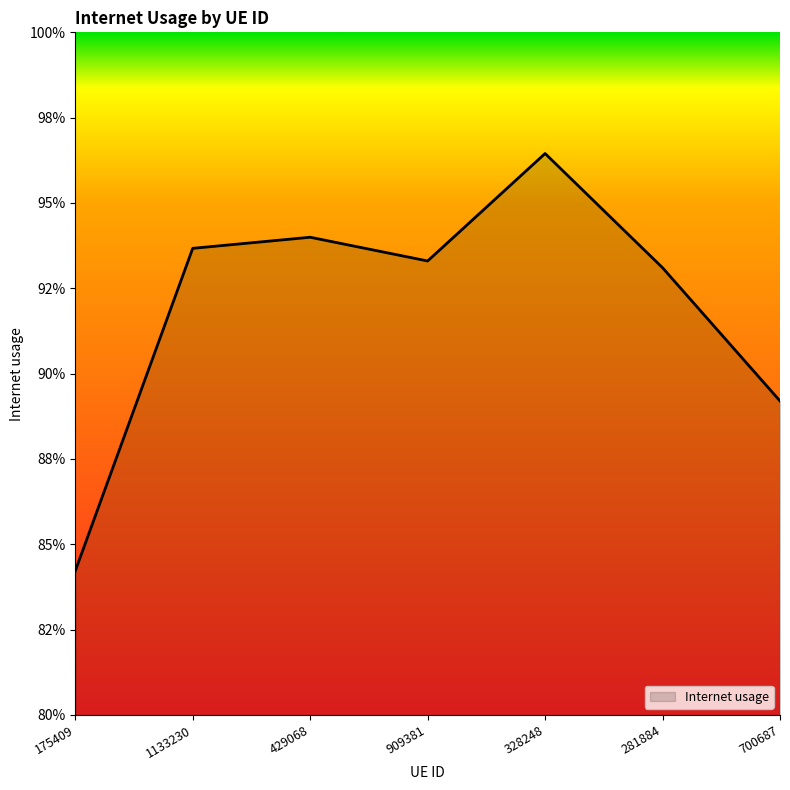

Reading right to left, extract all data points from this chart.

0.9	0.9	1.0	0.9	0.9	0.9	0.8